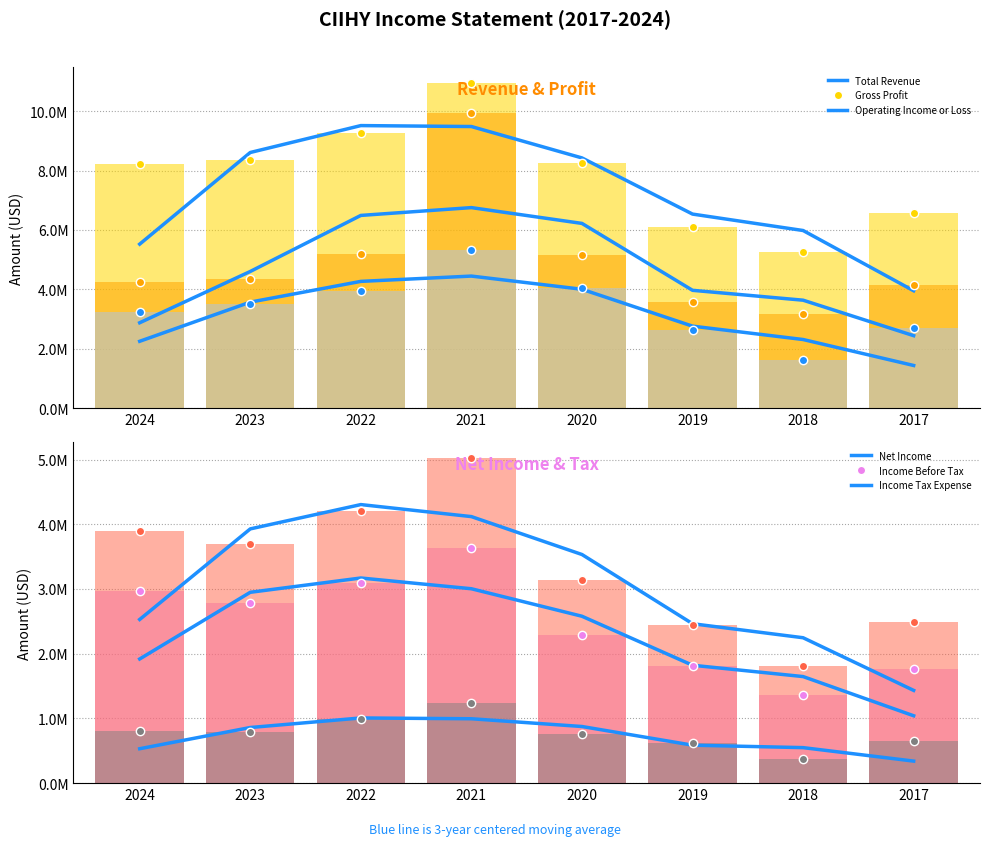

Does the chart contain stacked bars?

No